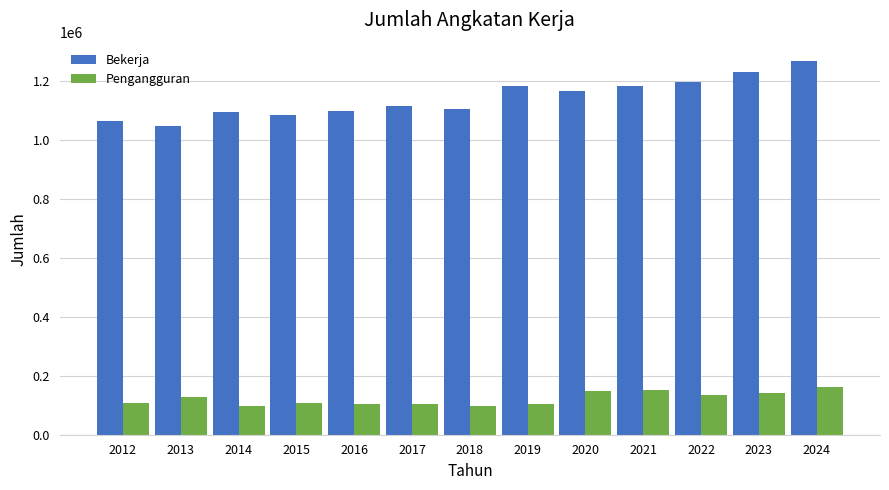

Which series has the largest range (max minus min)?

Bekerja